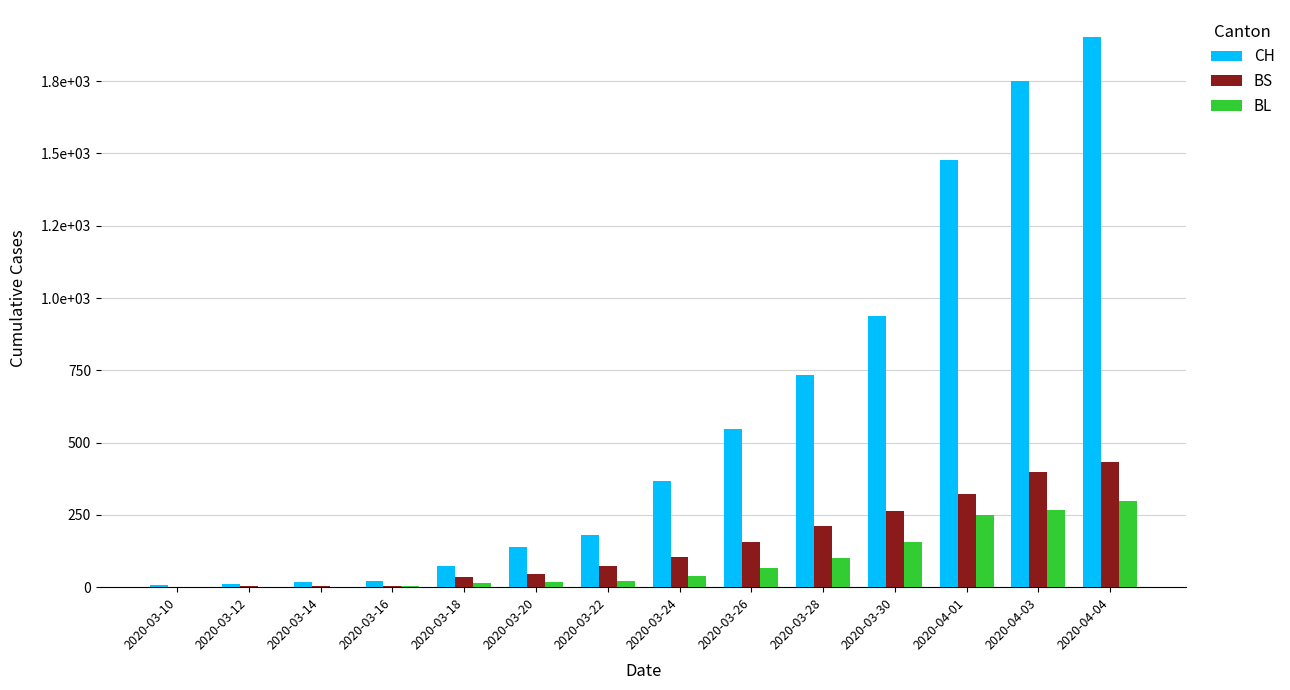

At which category is the sum across all series the highest?

2020-04-04